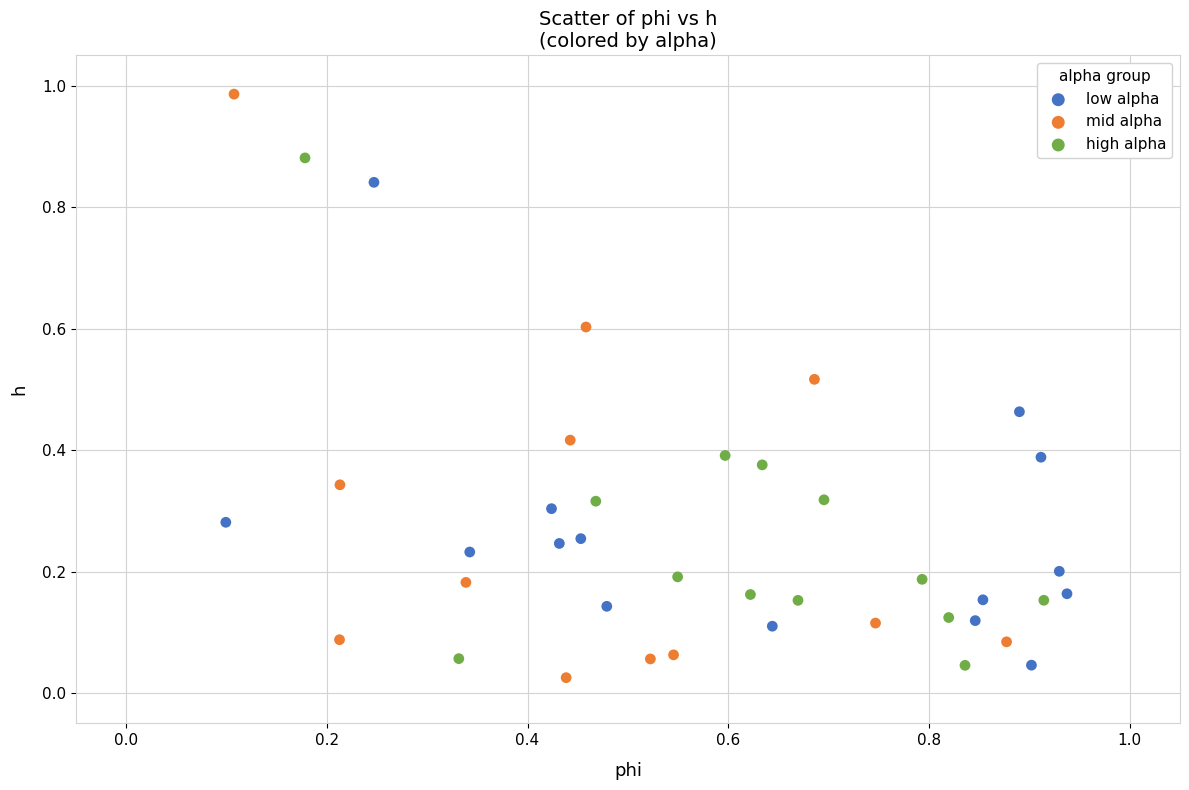

Which series has the largest Y range (max minus min)?

mid alpha